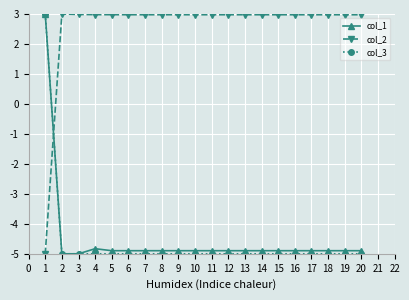

How many data points in col_1 are less than -4?

19